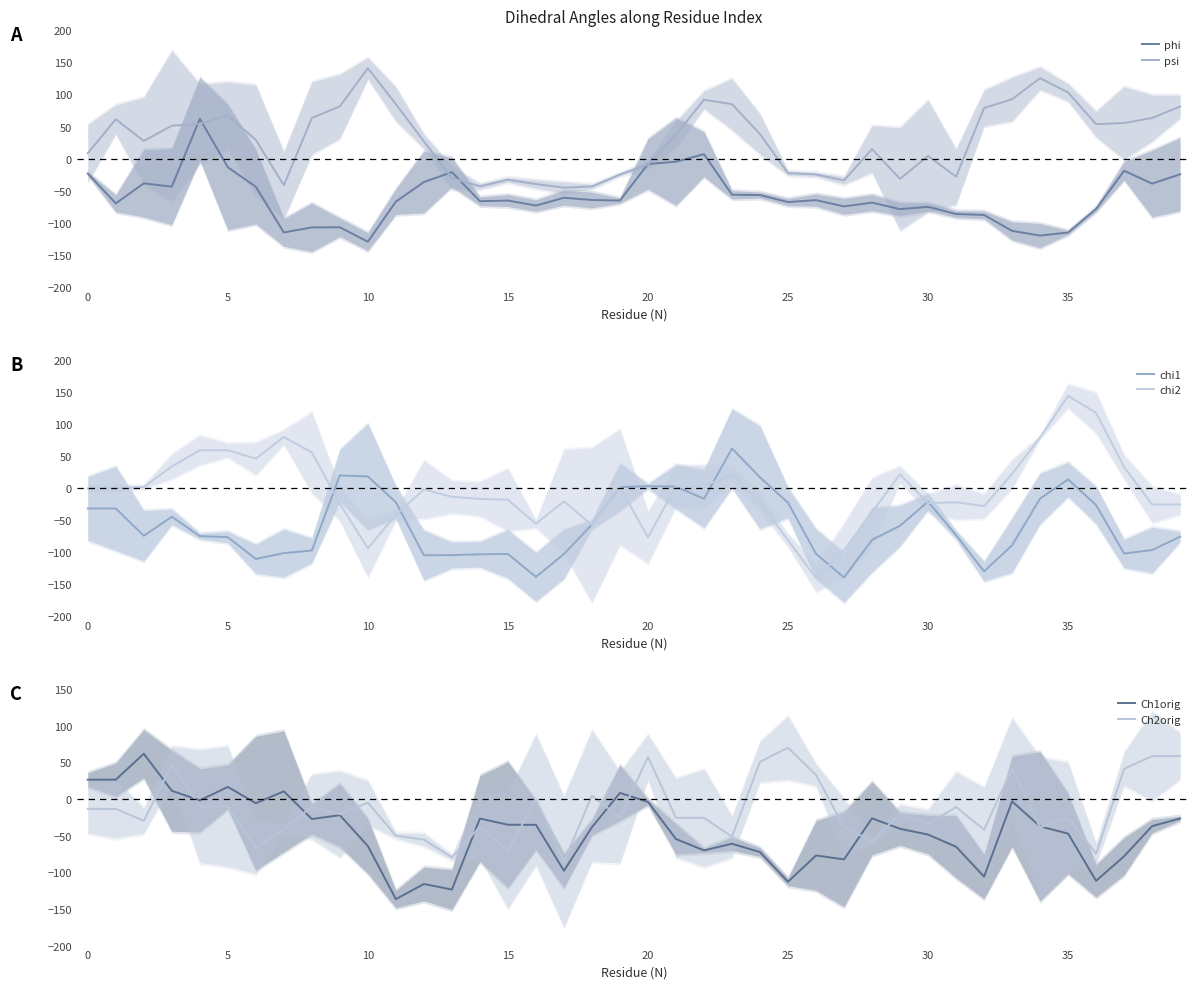

What is the label of the 21st point from the right?

19